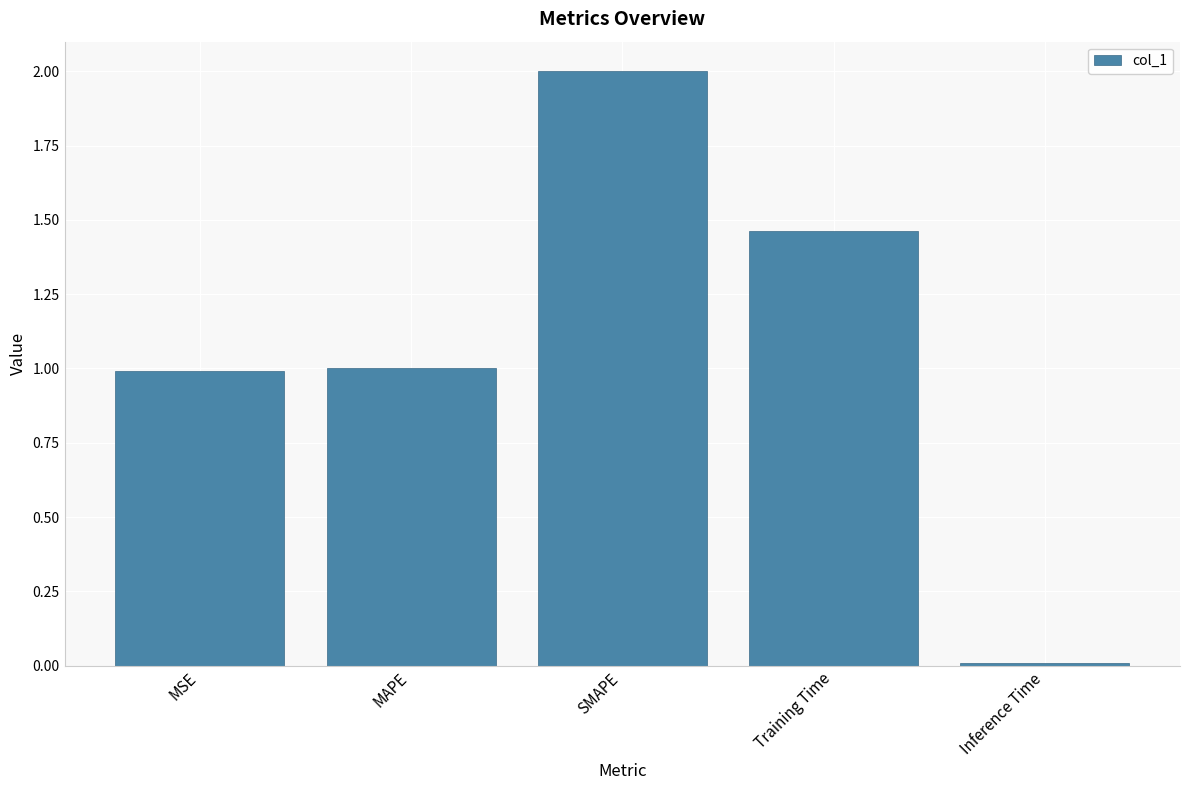

Which category has the highest value across all series?

SMAPE